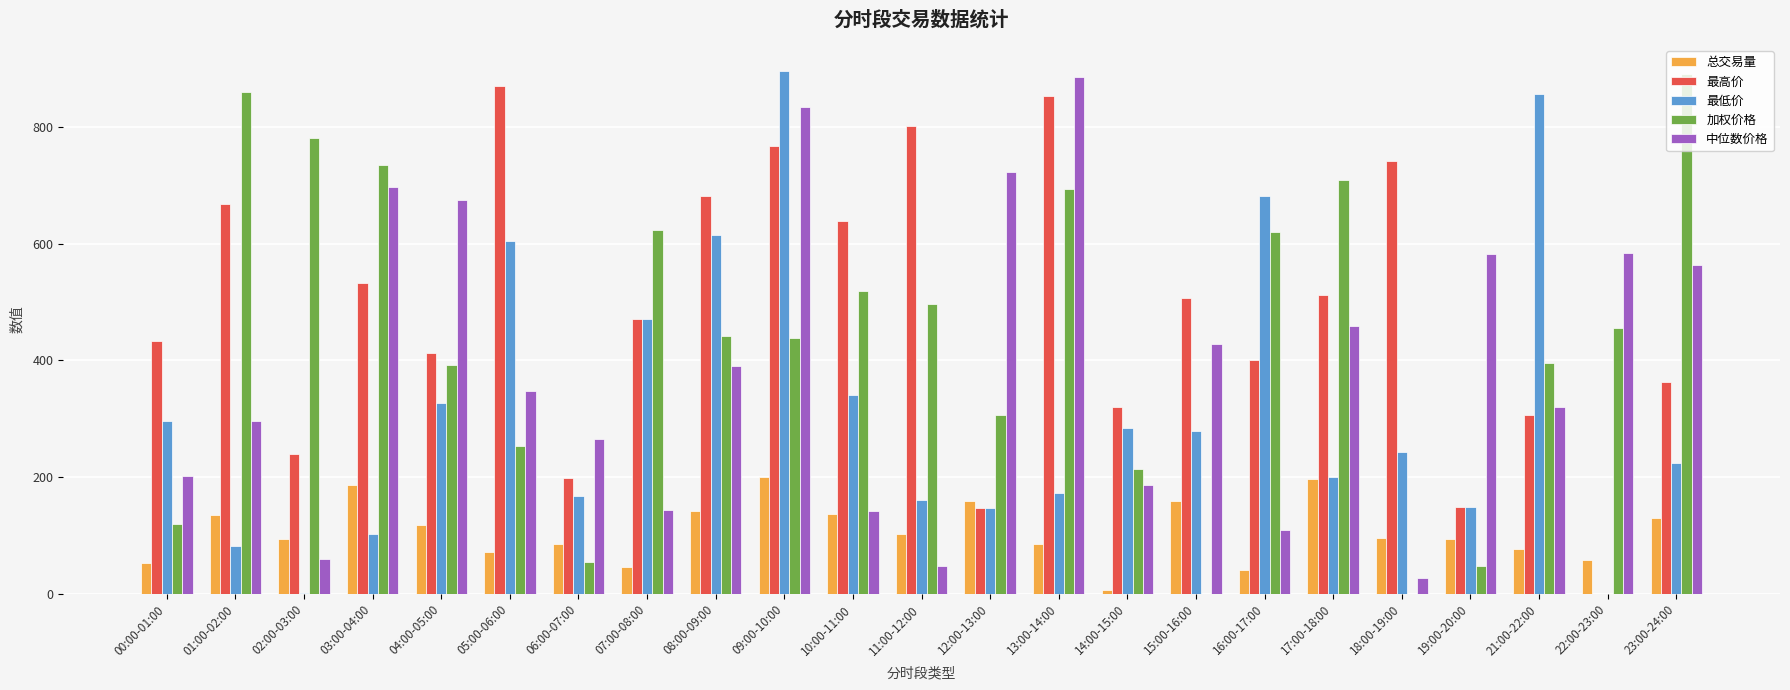

Is the value of 总交易量 at 05:00-06:00 greater than the value of 最低价 at 05:00-06:00?

No